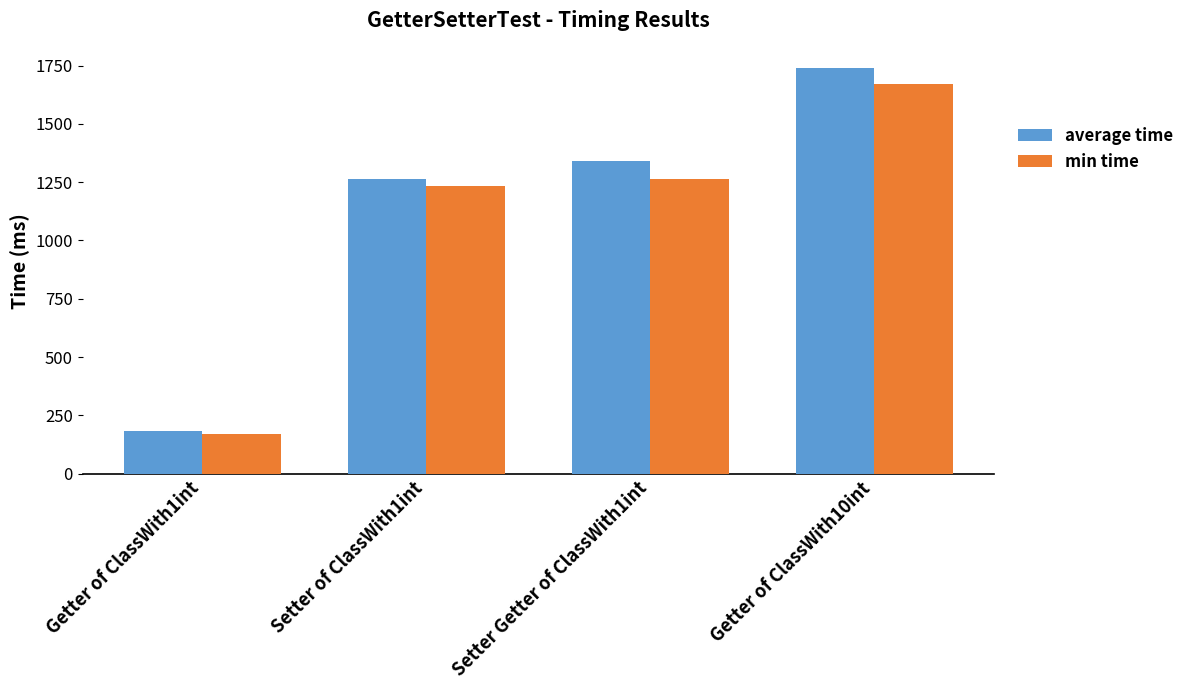

The value of min time at Getter of ClassWith1int is 303. True or false?

False